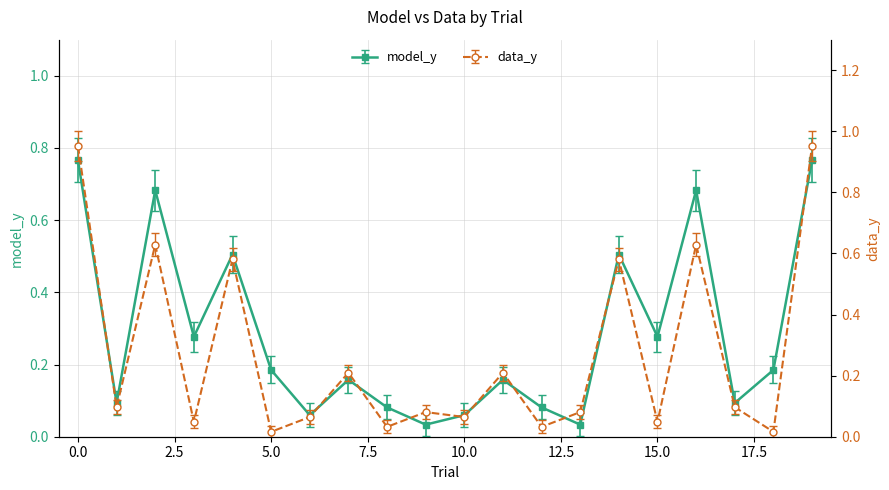

What is the total value across all series at 9?

0.1